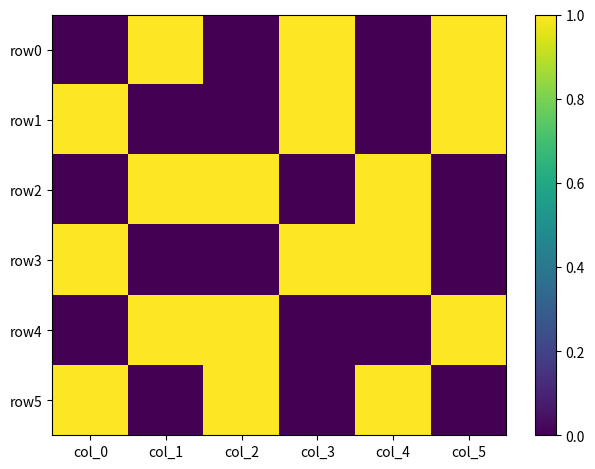

What is the difference between the highest and lowest values at col_4?

1